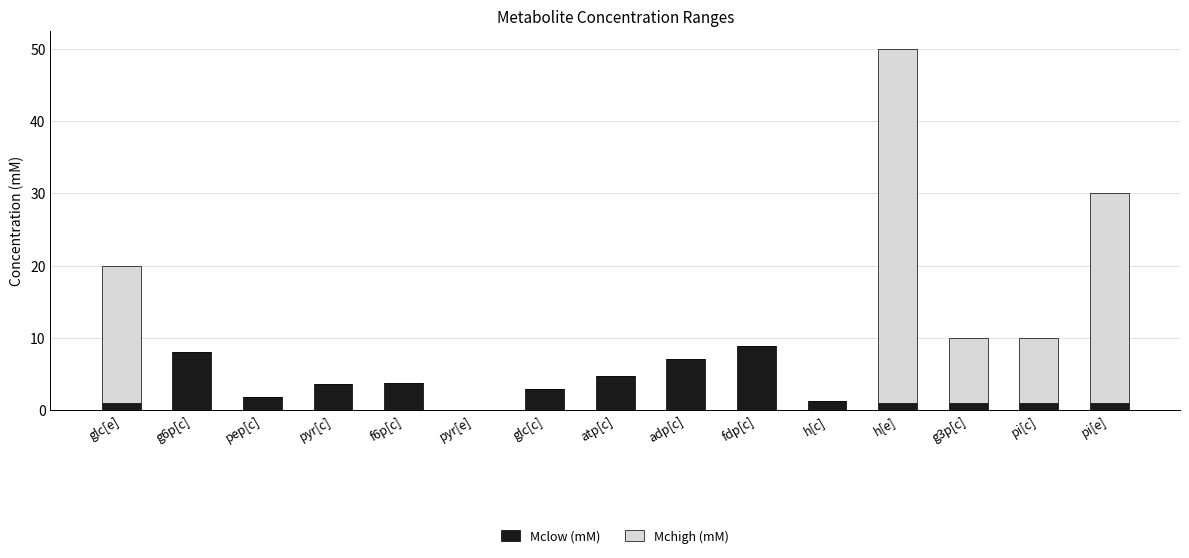

Read the Mclow (mM) value at h[c].

1.3